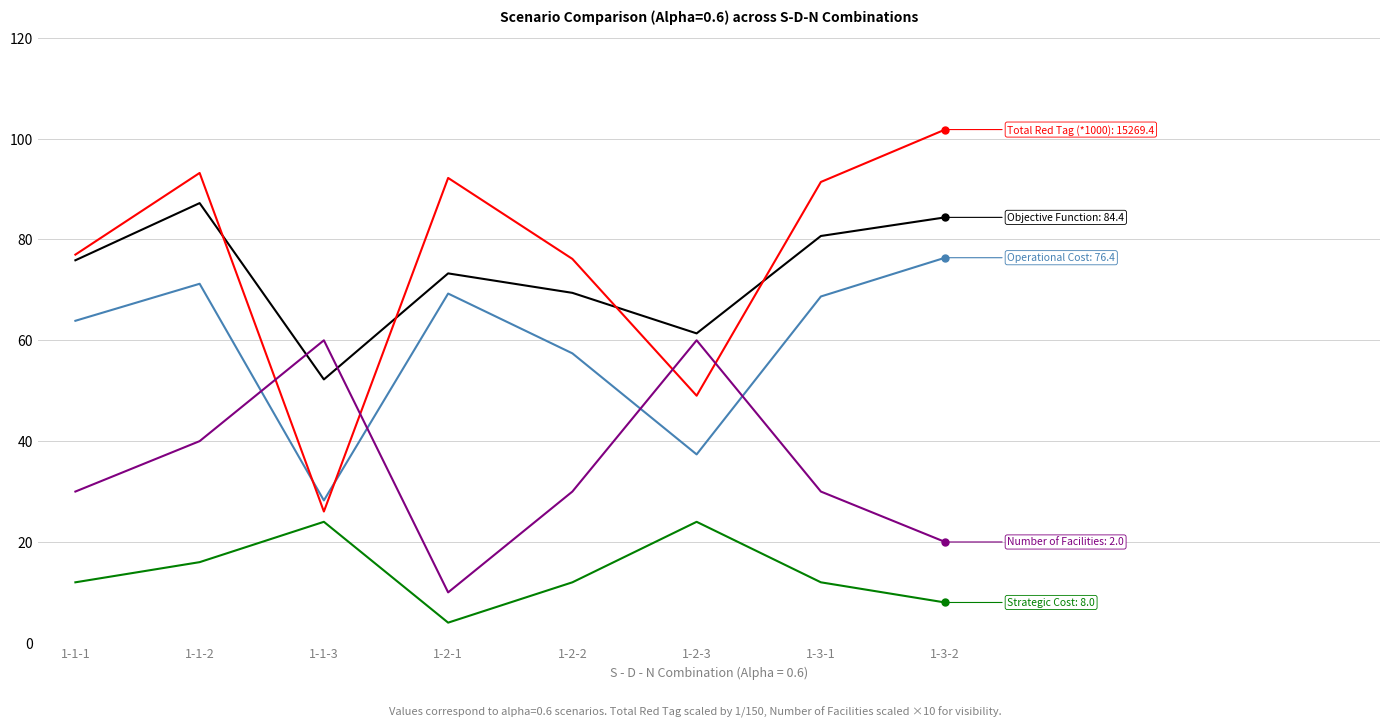

What position from the right is 1-1-1?

8